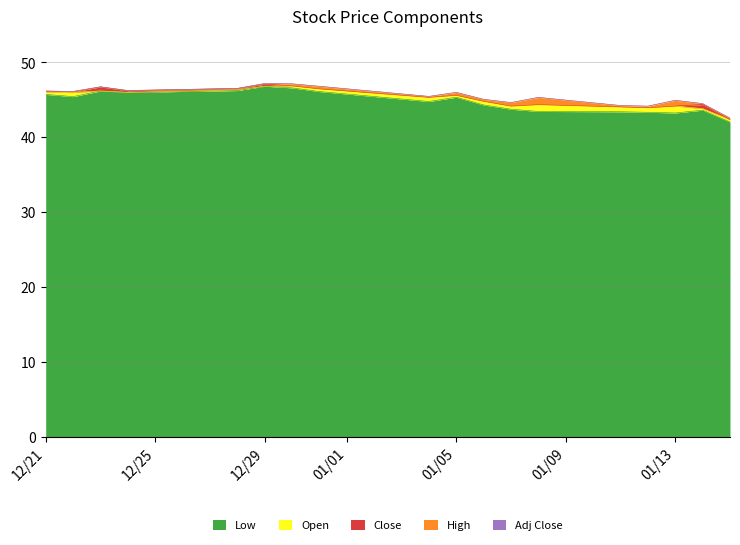

What is the smallest value displayed?

42.0